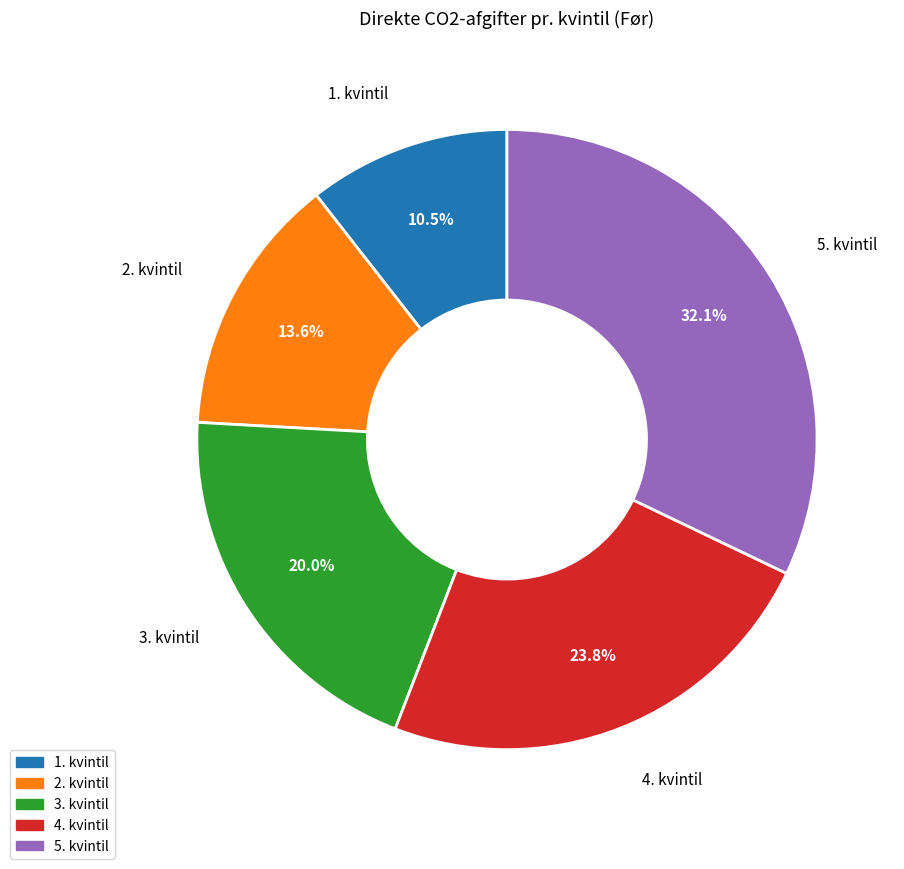

Is it true that 5. kvintil is 44% of the pie?

False